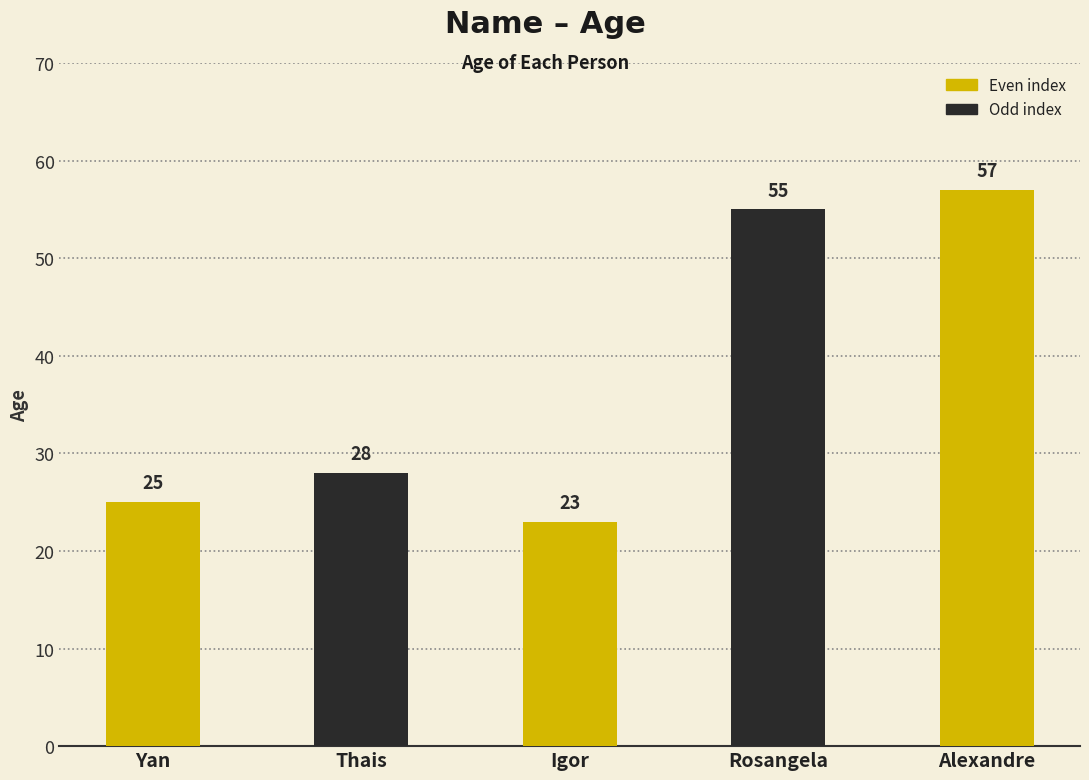

Between Rosangela and Igor, which is larger?

Rosangela